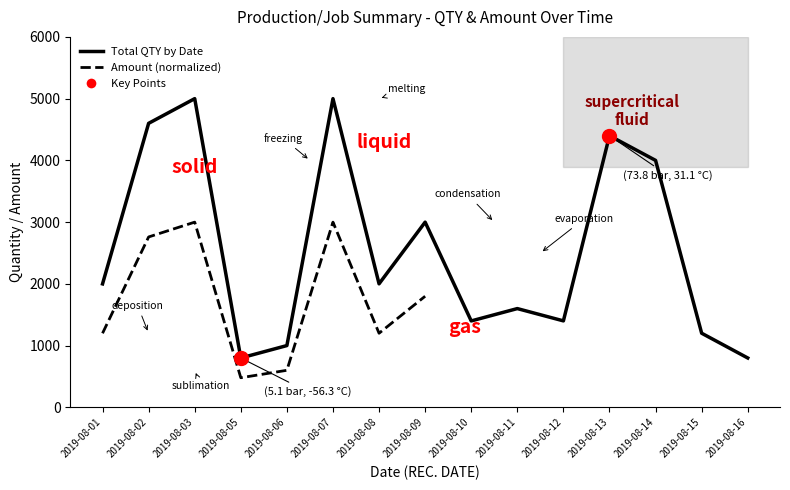

What is the difference between the maximum and second lowest values?

4200